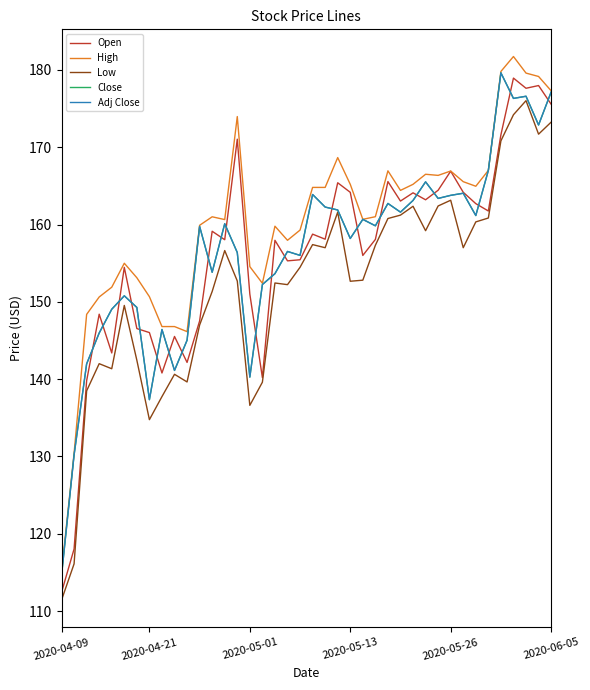

What is the average value of the Close series?

156.6